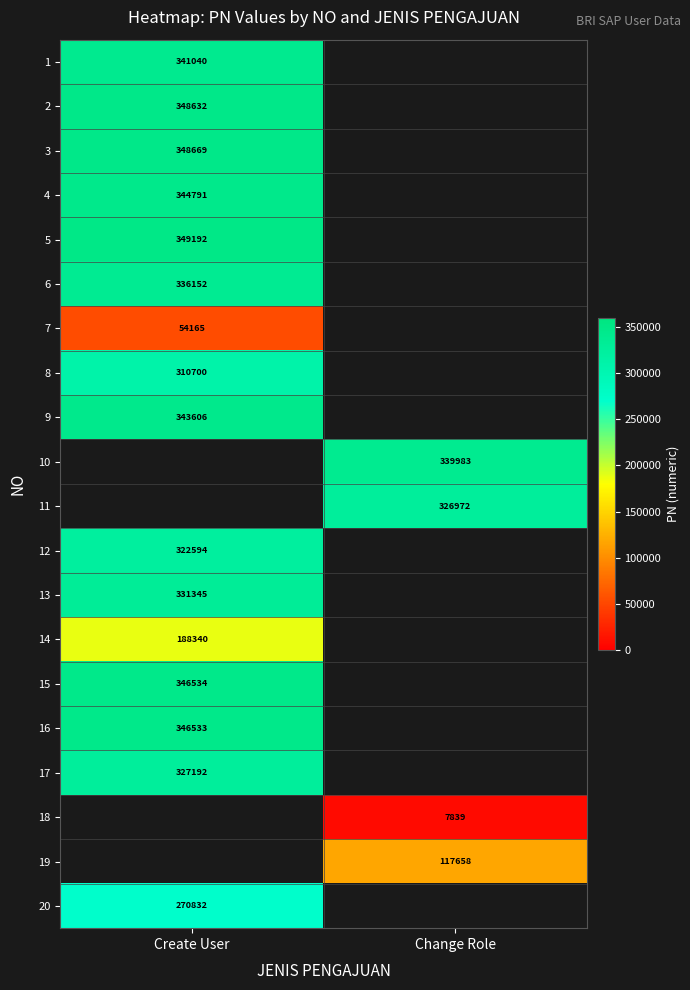

Is the value of 15 at Create User greater than the value of 19 at Change Role?

Yes